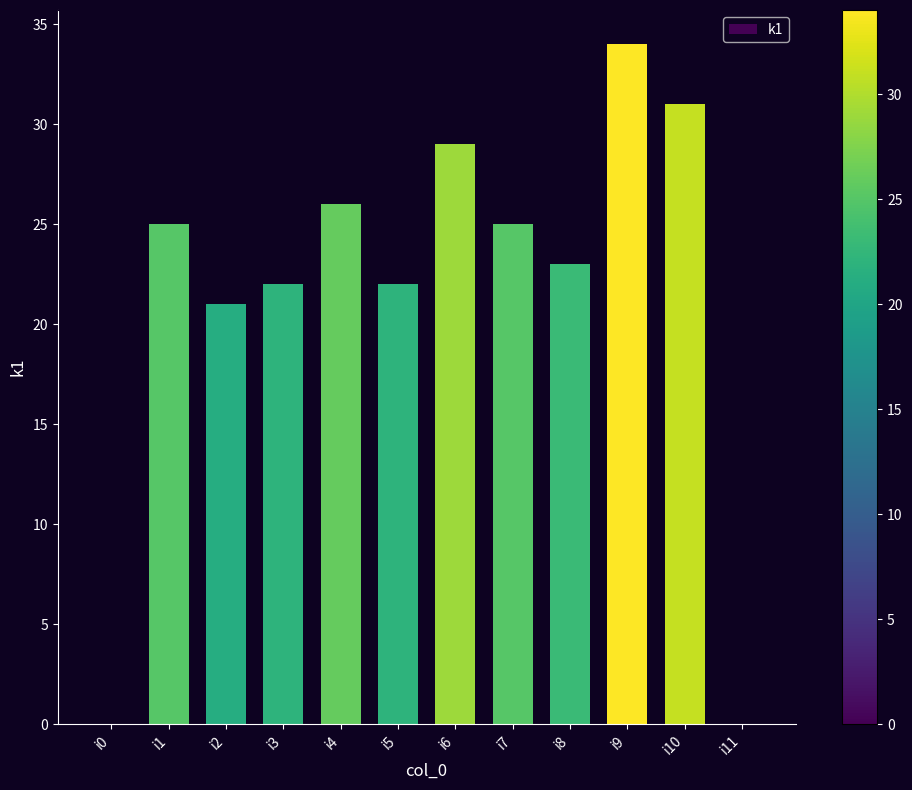

Is it true that the value at i0 is -15?

False